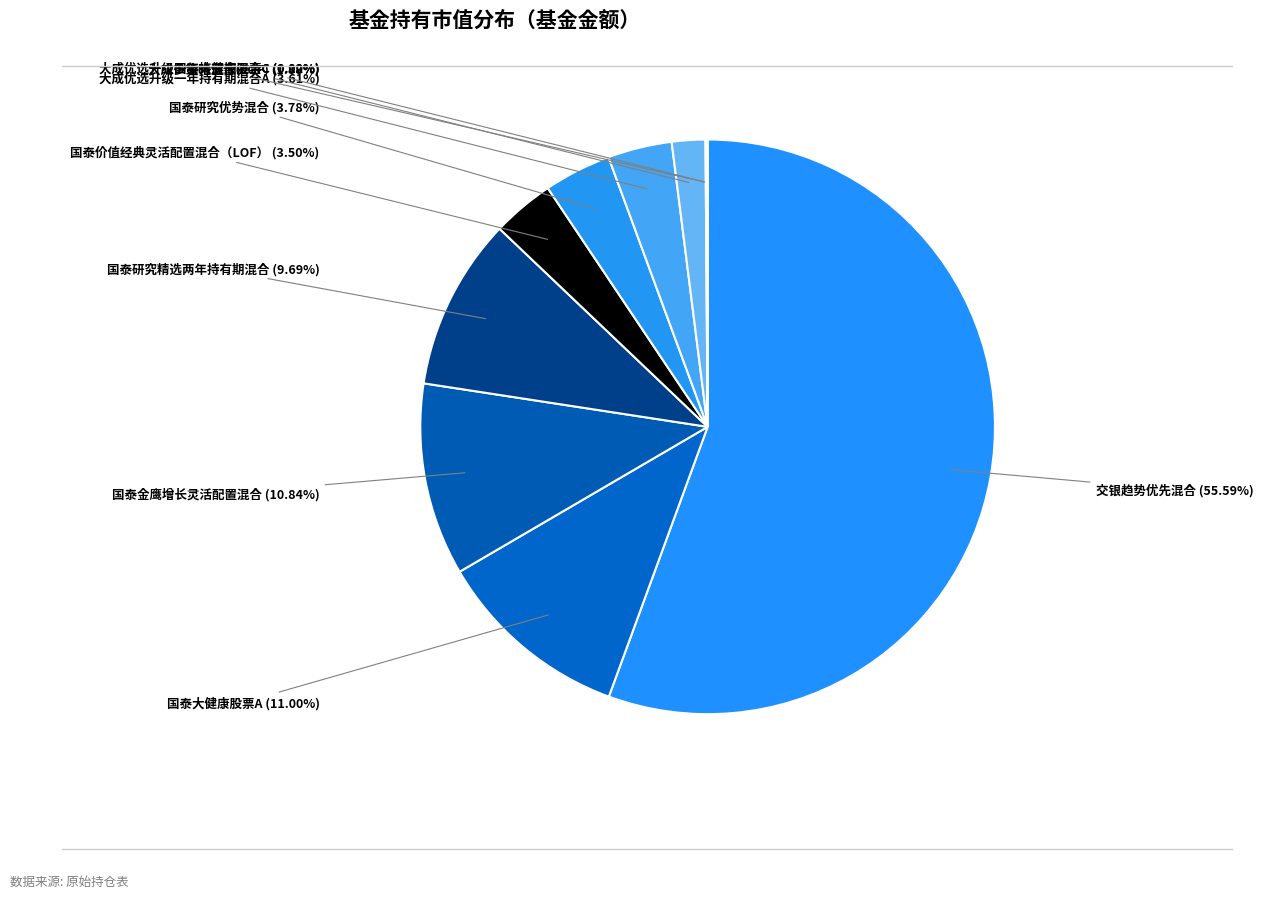

Is 国泰金鹰增长灵活配置混合 the majority of the pie?

No